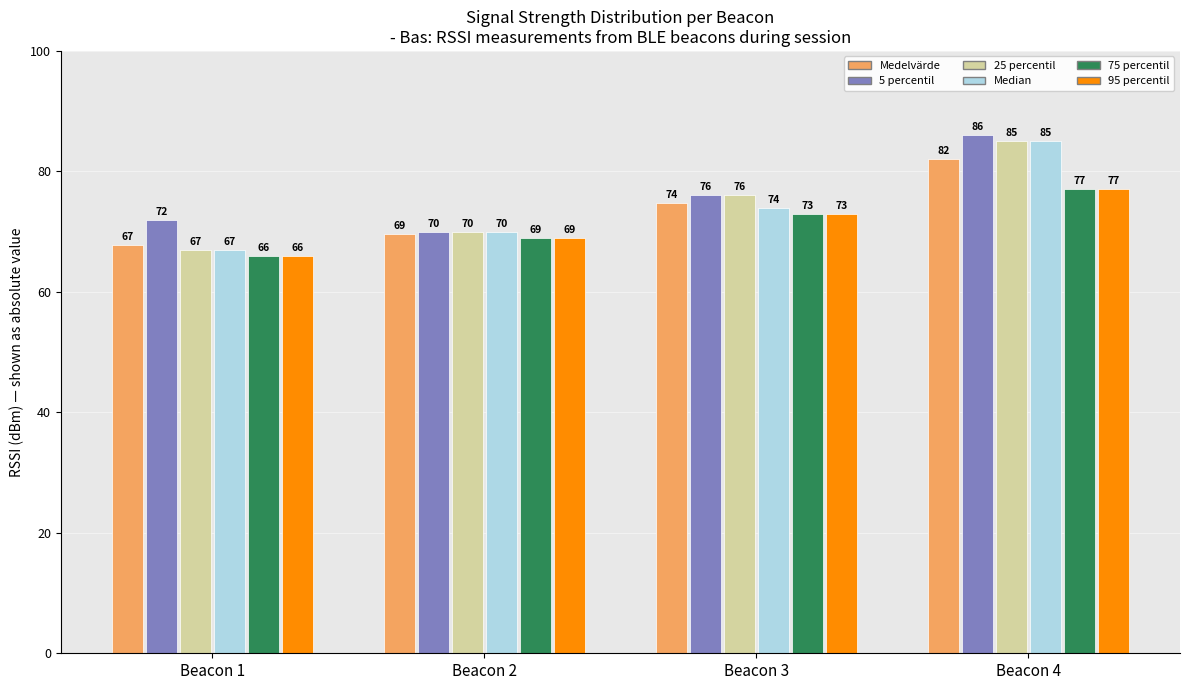

What is the difference between the maximum and second lowest values in the Median series?

15.0